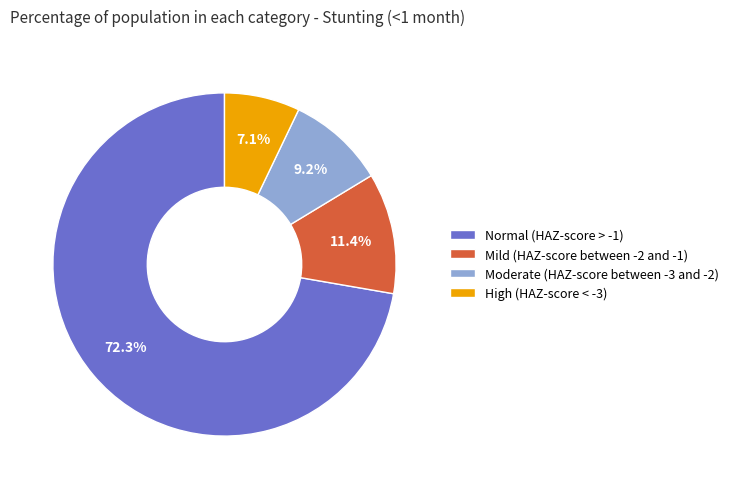

Which slice represents more than half of the pie?

Normal (HAZ-score > -1)